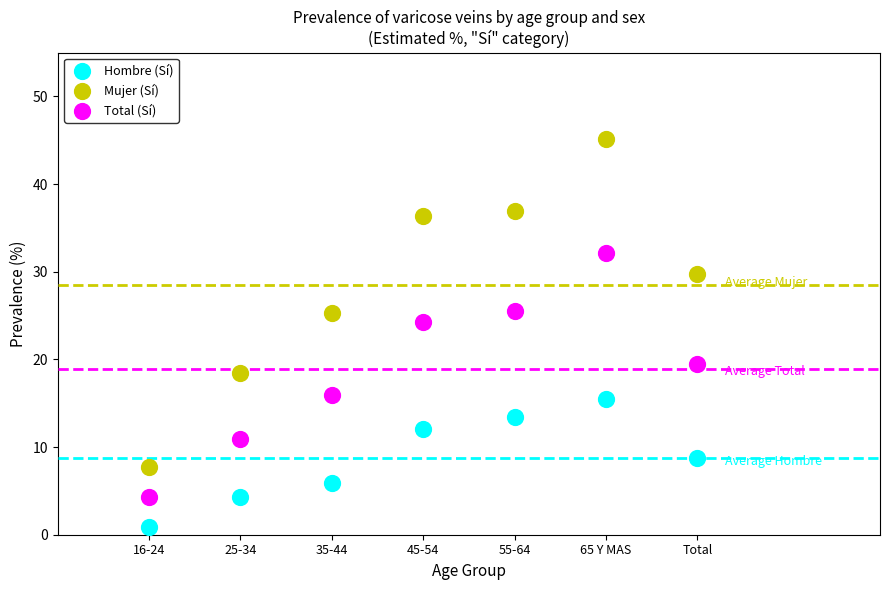

Which series has the largest Y range (max minus min)?

Mujer (Sí)